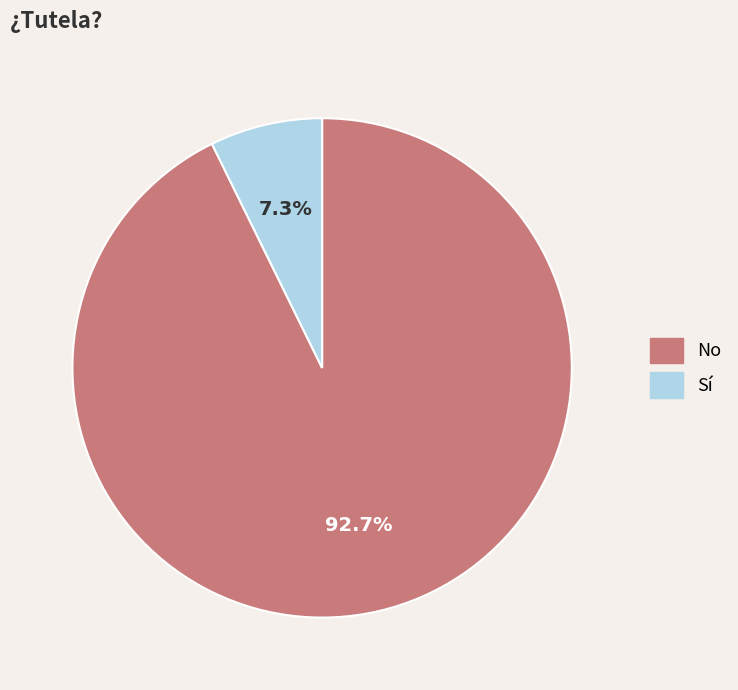

Is the sum of No and Sí greater than half?

Yes